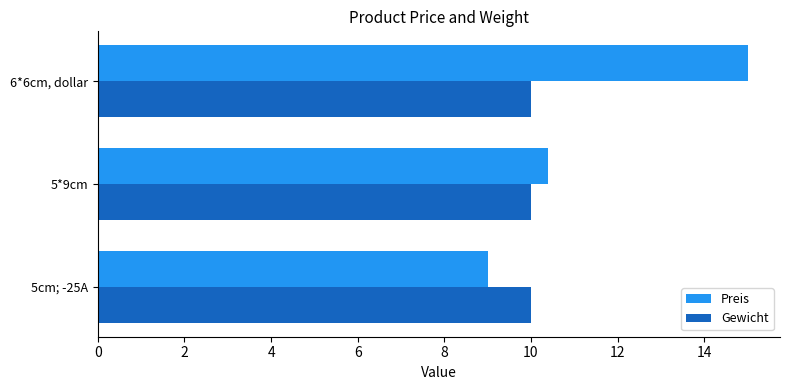

What is the highest value of the Preis series?

15.0